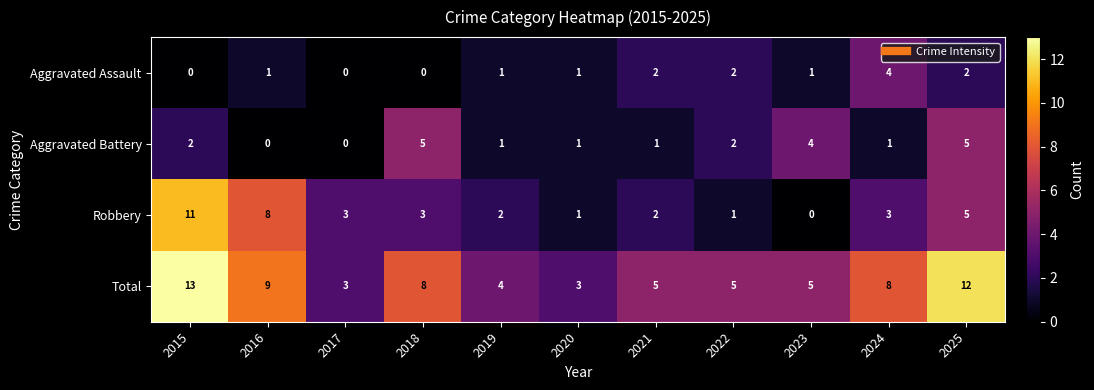

Count the Aggravated Assault values in the range 0 to 2.

10